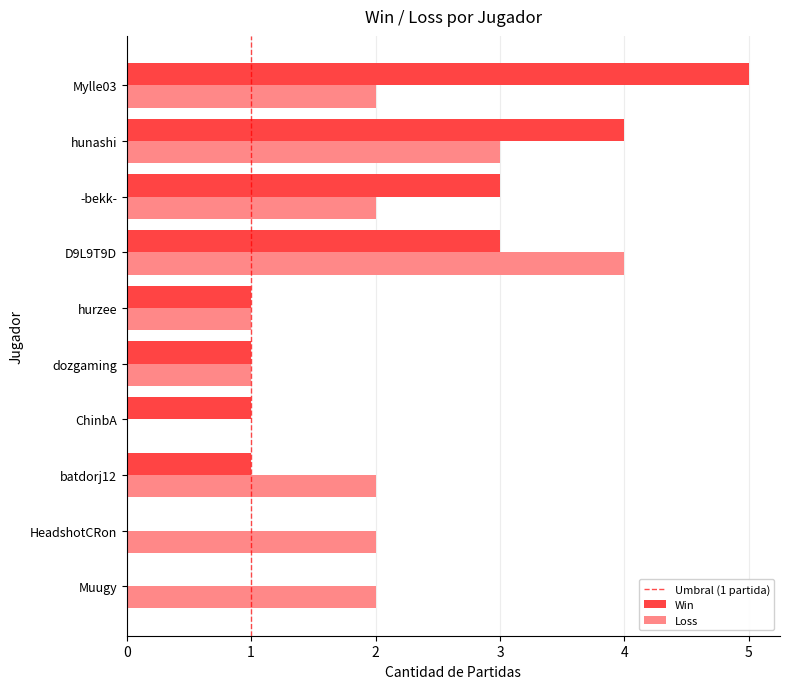

Which category has the highest value in the Loss series?

D9L9T9D